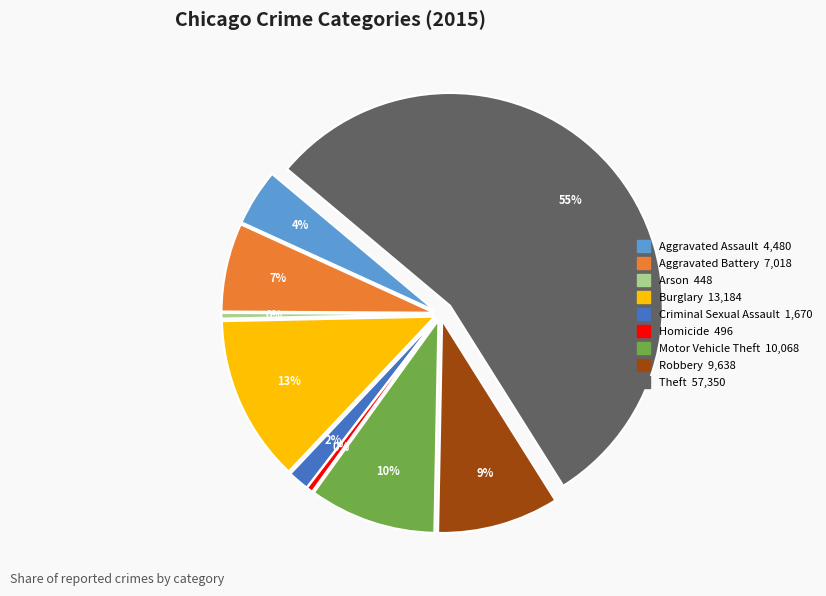

The Arson slice represents 0% of the pie. True or false?

True